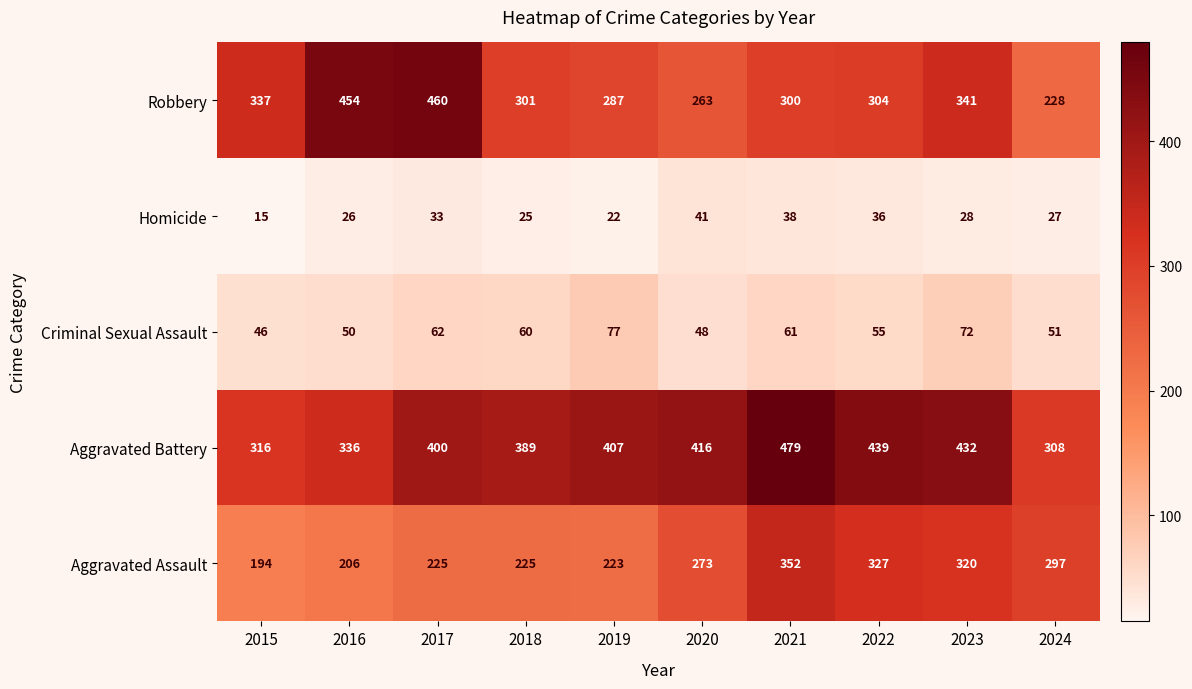

What is the smallest value displayed?

15